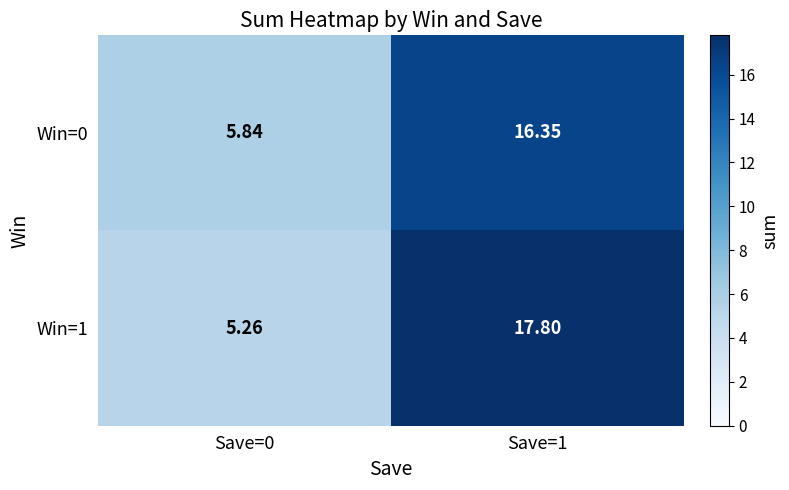

Is the value of Win=1 at Save=1 greater than the value of Win=0 at Save=0?

Yes